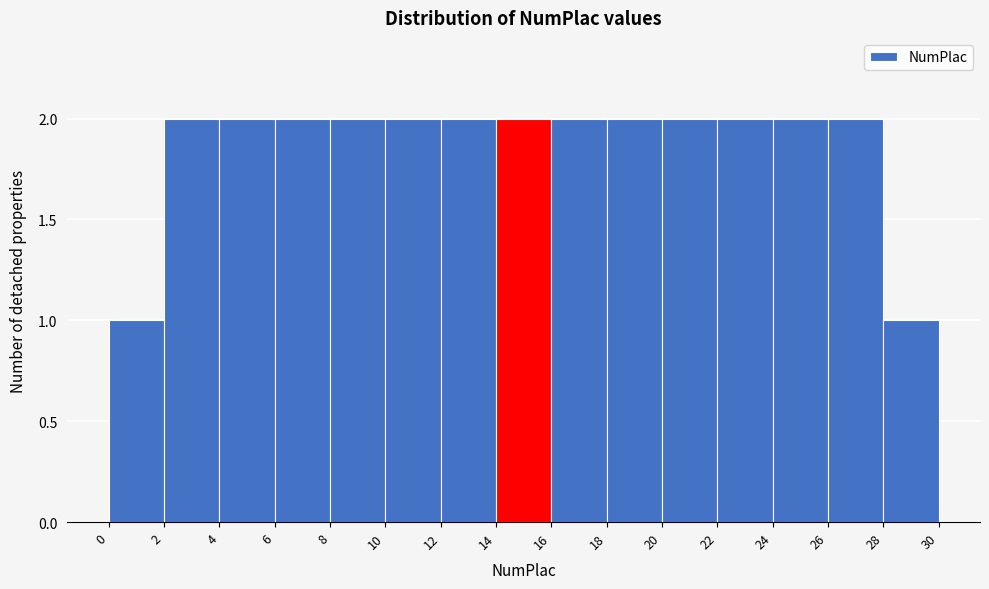

Reading left to right, list every bar in this chart as the range it spans on the x-axis followed by its height. The values are not printed on the chart, so give them approximately, as read against the axis.

0 to 2: 1
2 to 4: 2
4 to 6: 2
6 to 8: 2
8 to 10: 2
10 to 12: 2
12 to 14: 2
14 to 16: 2
16 to 18: 2
18 to 20: 2
20 to 22: 2
22 to 24: 2
24 to 26: 2
26 to 28: 2
28 to 30: 1